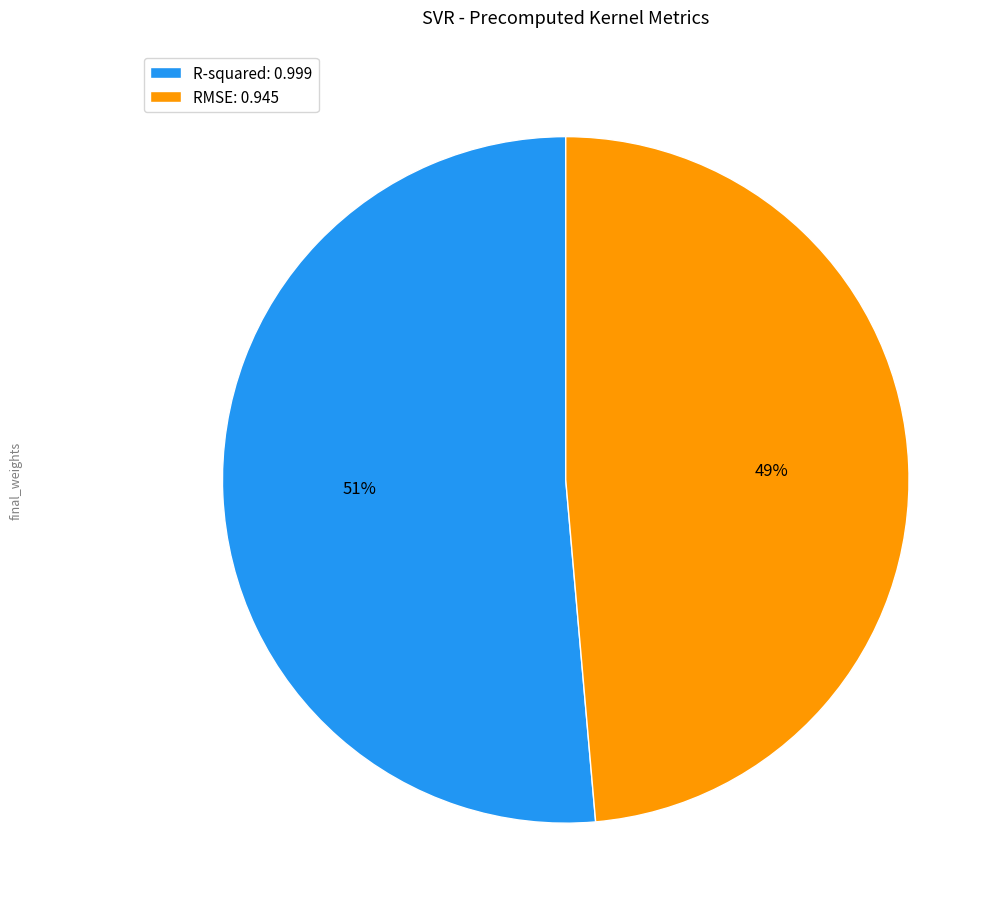

Is R-squared the majority of the pie?

Yes